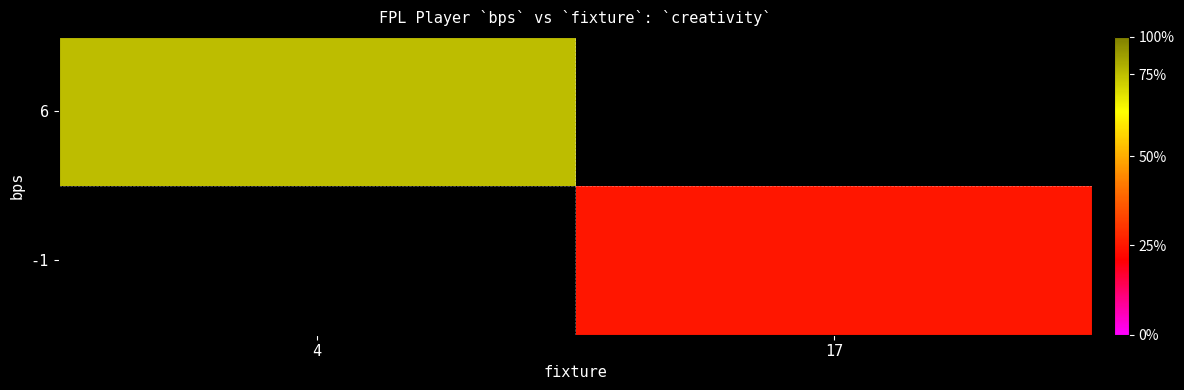

Count the number of categories in the chart.

2